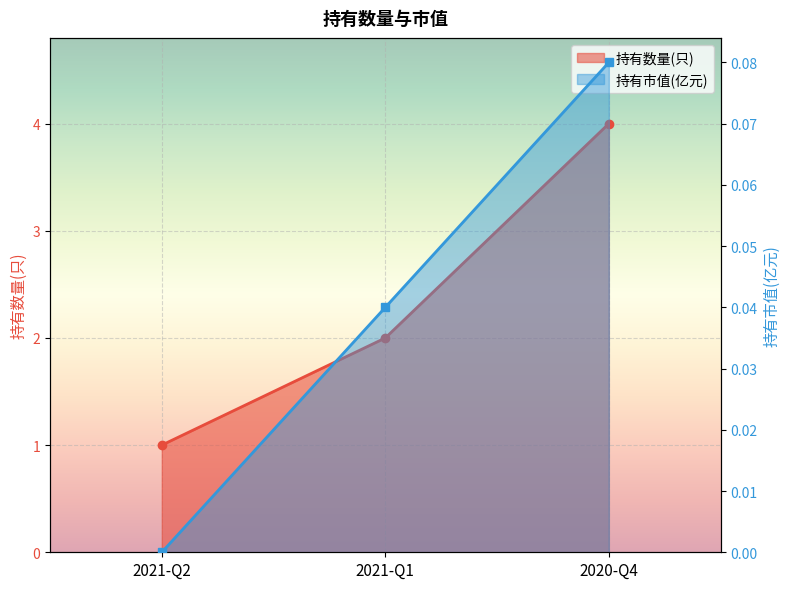

Reading right to left, what are all the values shown in this chart?

持有数量(只): 4.0	2.0	1.0
持有市值(亿元): 0.1	0.0	0.0